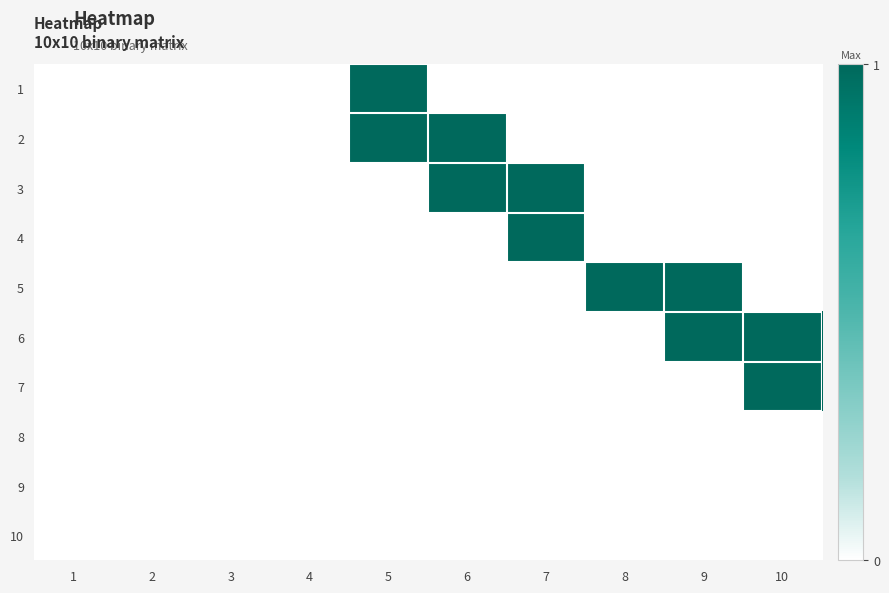

What is the total value across all series at 8?

1